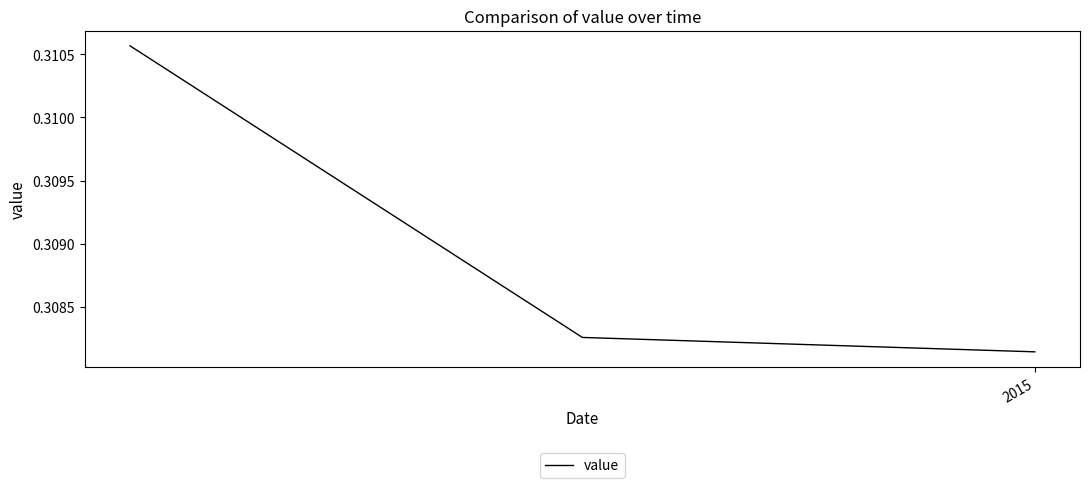

Count the values in the range 0 to 1.

3